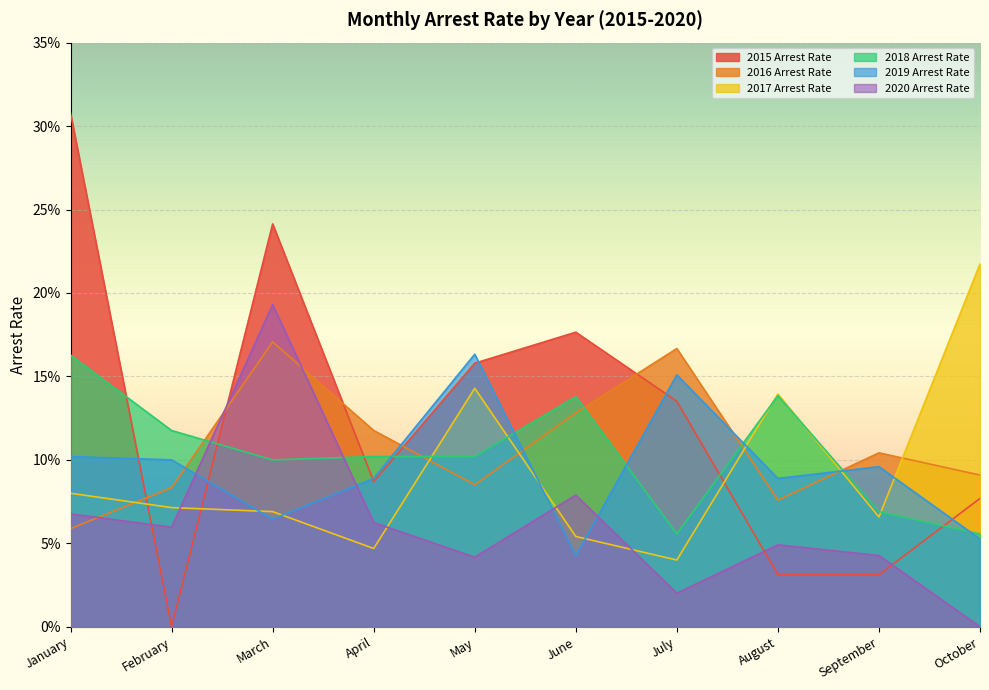

At which label does 2020 Arrest Rate reach its minimum?

October